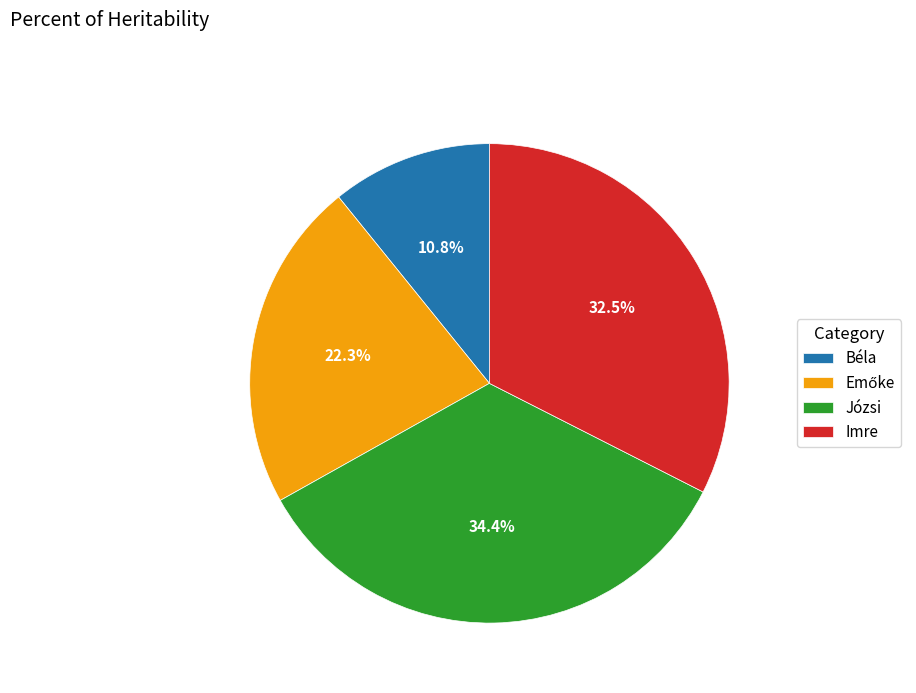

To the nearest percent, what is the combined percentage of Imre and Józsi?

67%